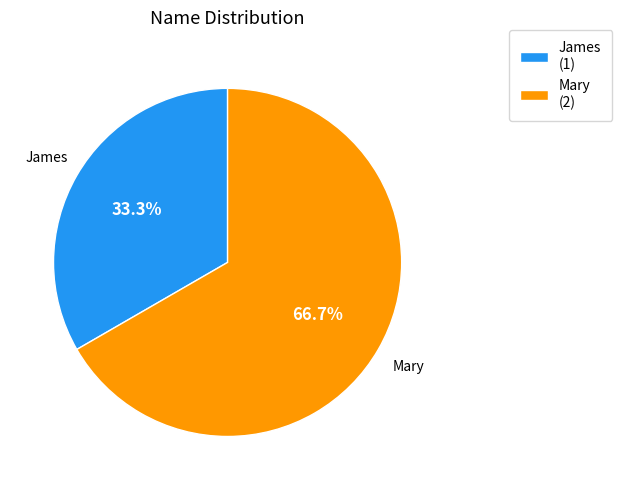

To the nearest percent, what is the difference between the largest and smallest slice percentages?

33%